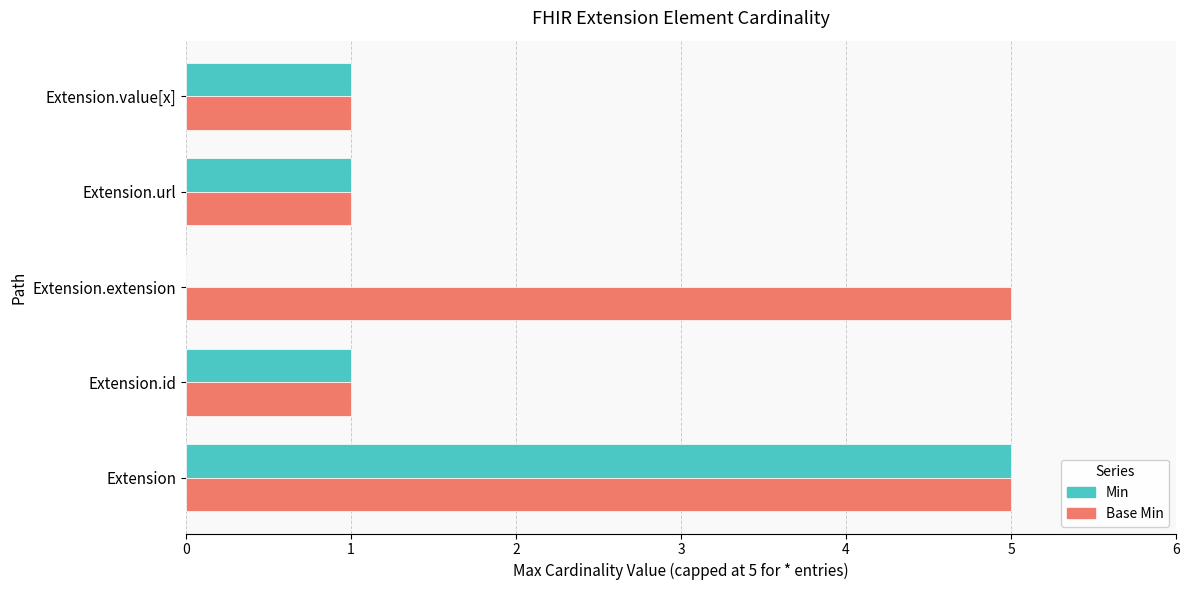

What is the maximum value for Min?

5